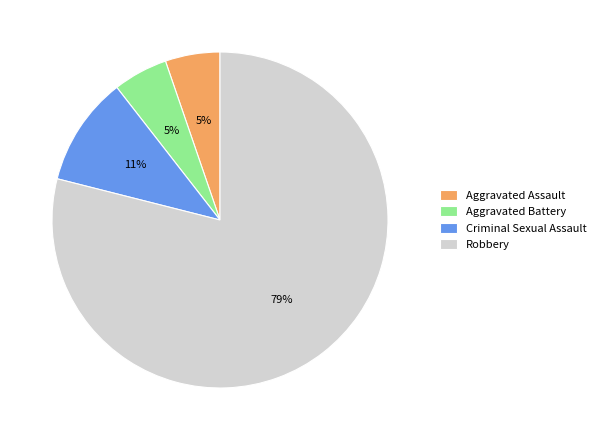

The Criminal Sexual Assault slice represents 1% of the pie. True or false?

False